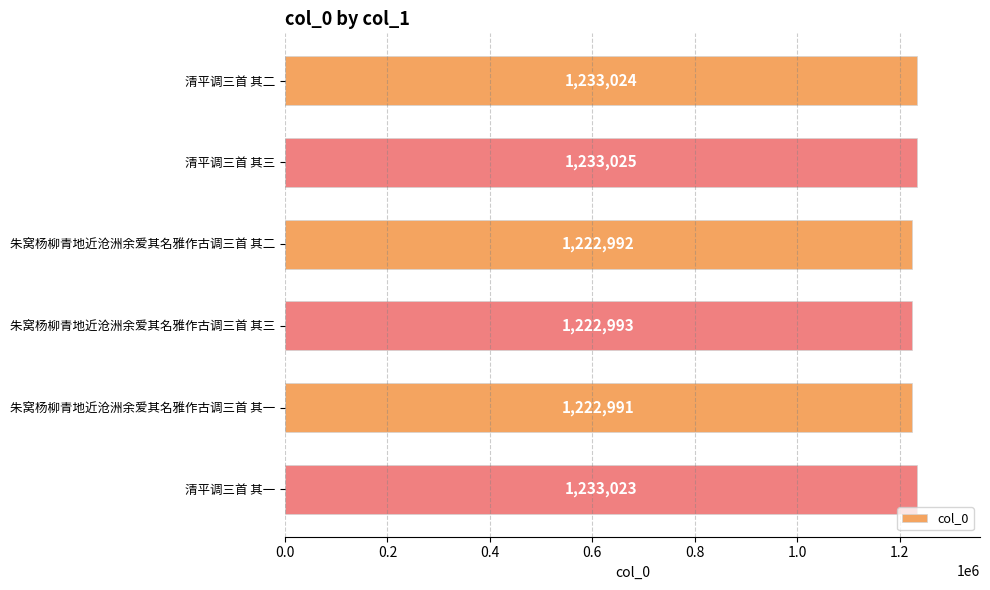

Reading bottom to top, transcribe all the data shown in this chart.

清平调三首 其一=1233023	朱窝杨柳青地近沧洲余爱其名雅作古调三首 其一=1222991	朱窝杨柳青地近沧洲余爱其名雅作古调三首 其三=1222993	朱窝杨柳青地近沧洲余爱其名雅作古调三首 其二=1222992	清平调三首 其三=1233025	清平调三首 其二=1233024